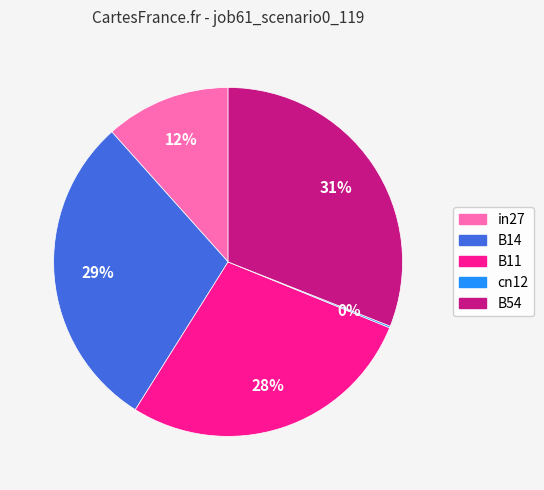

Which category has the biggest portion of the pie?

B54